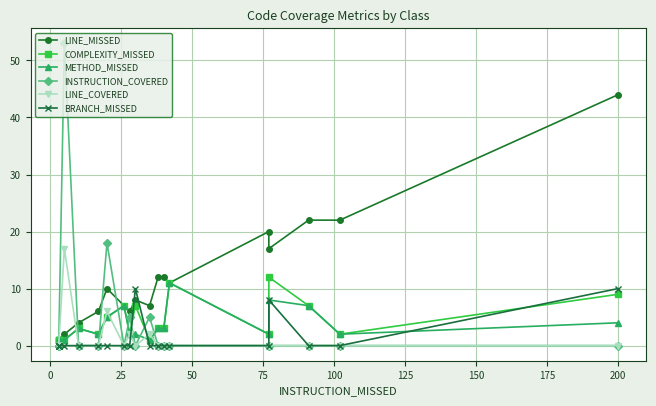

What is the difference between the maximum and minimum values in the BRANCH_MISSED series?

10